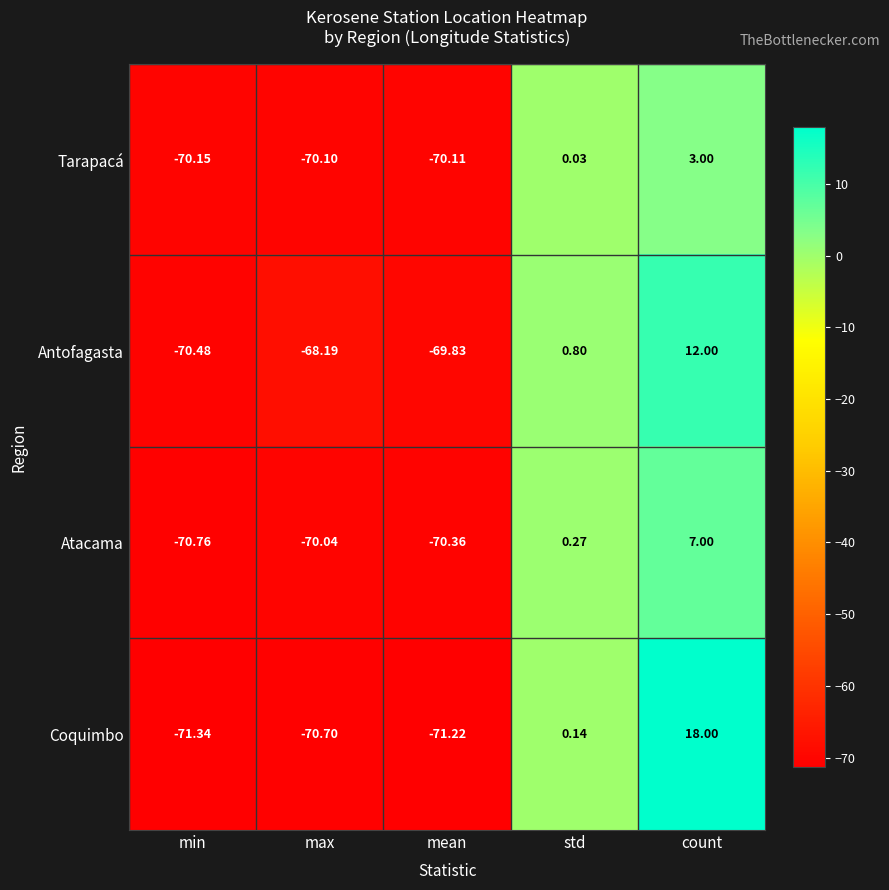

Rank the categories by Tarapacá value from highest to lowest.

count, std, max, mean, min